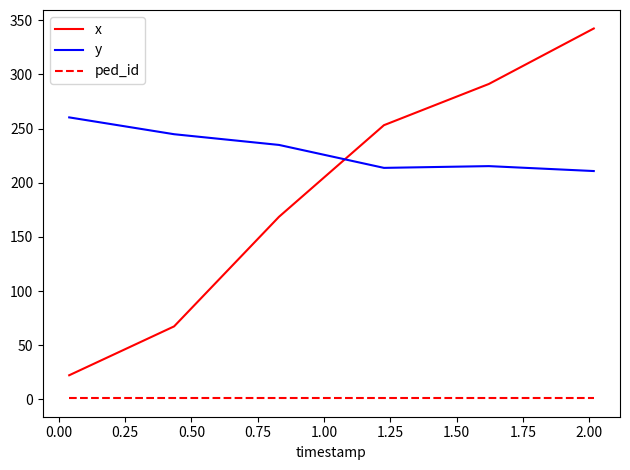

Which series has the largest range (max minus min)?

x